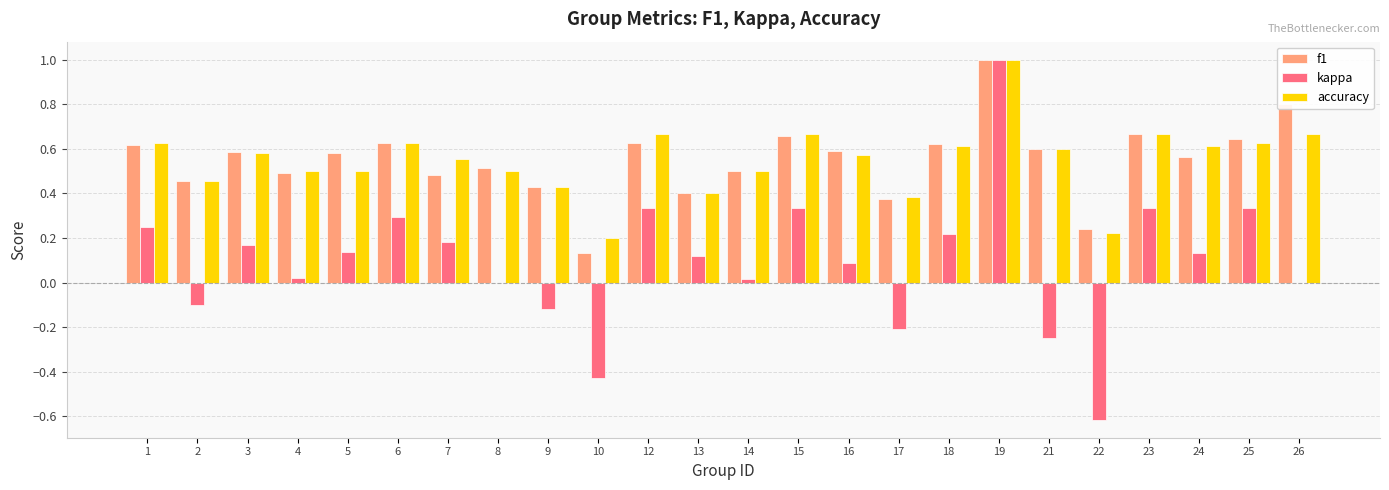

How many groups of bars are there?

24